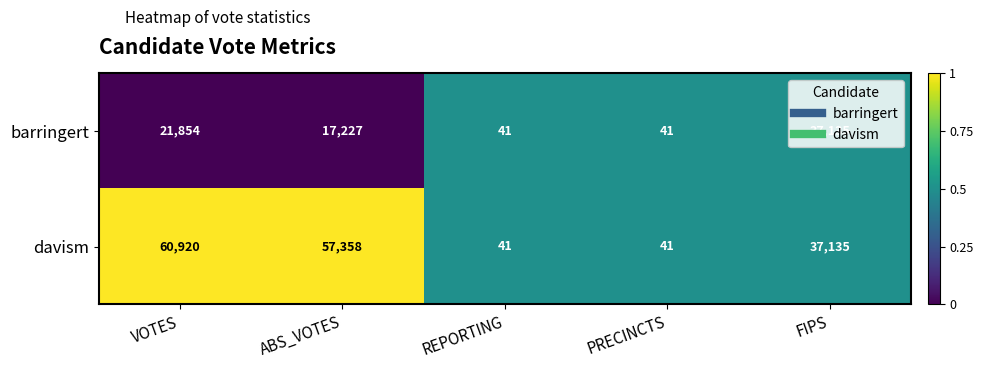

What is the average value of the davism series?

31099